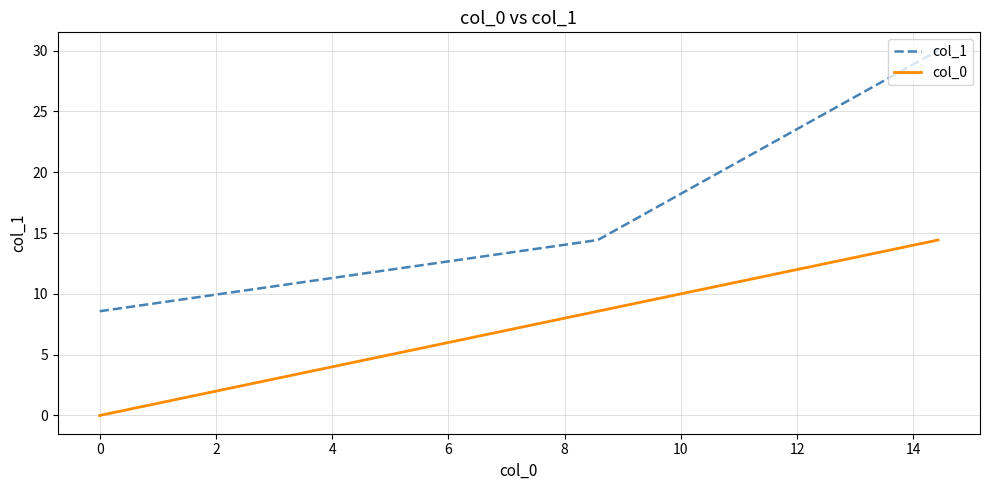

Which series has the widest spread of values?

col_1